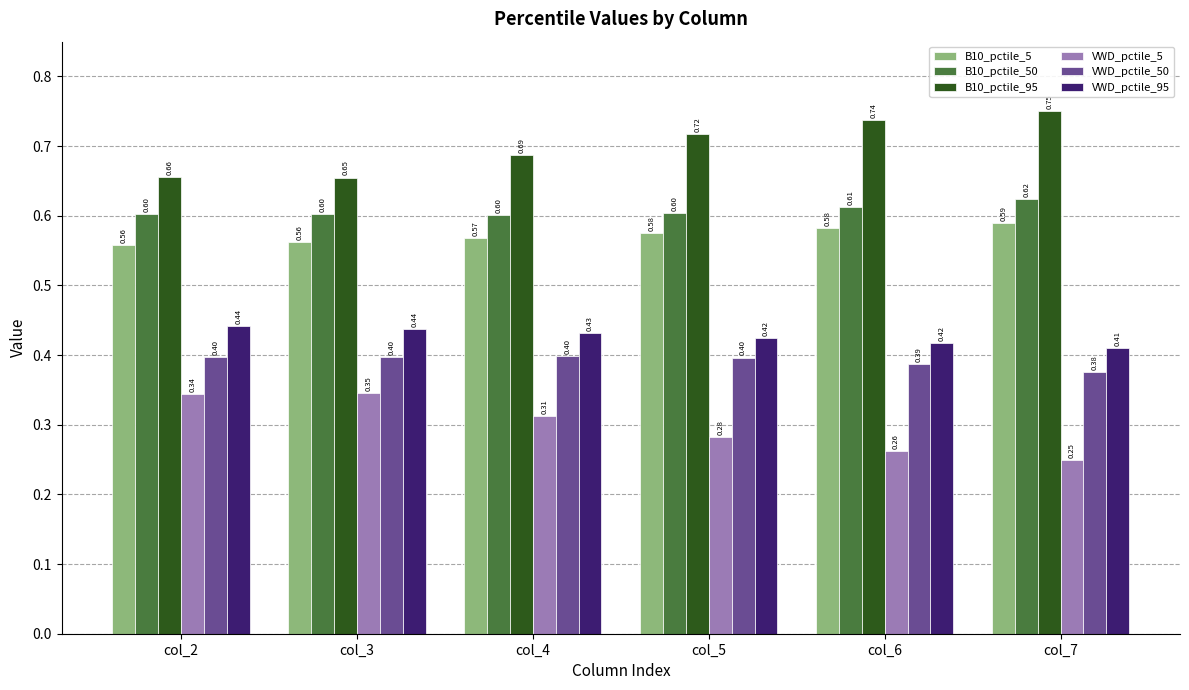

What is the average value of the B10_pctile_50 series?

0.6